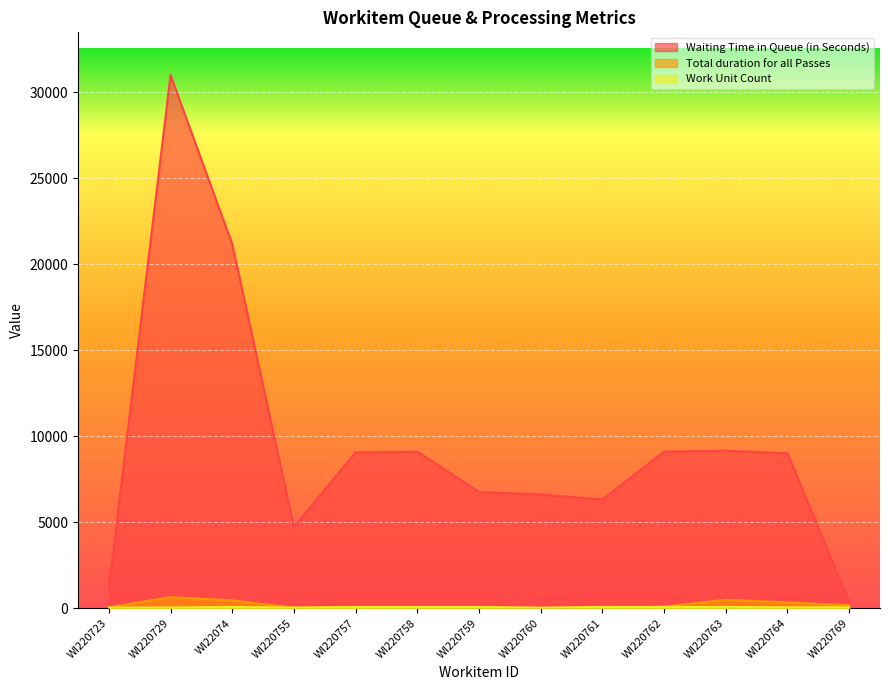

Does the chart display data point markers on the line(s)?

No